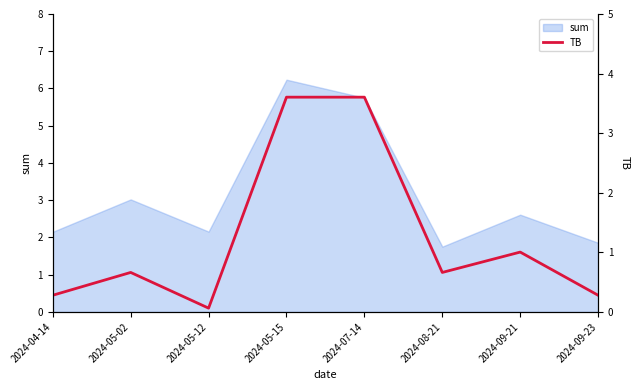

Reading left to right, list all the values displayed in this chart.

0.3	0.7	0.1	3.6	3.6	0.7	1.0	0.3